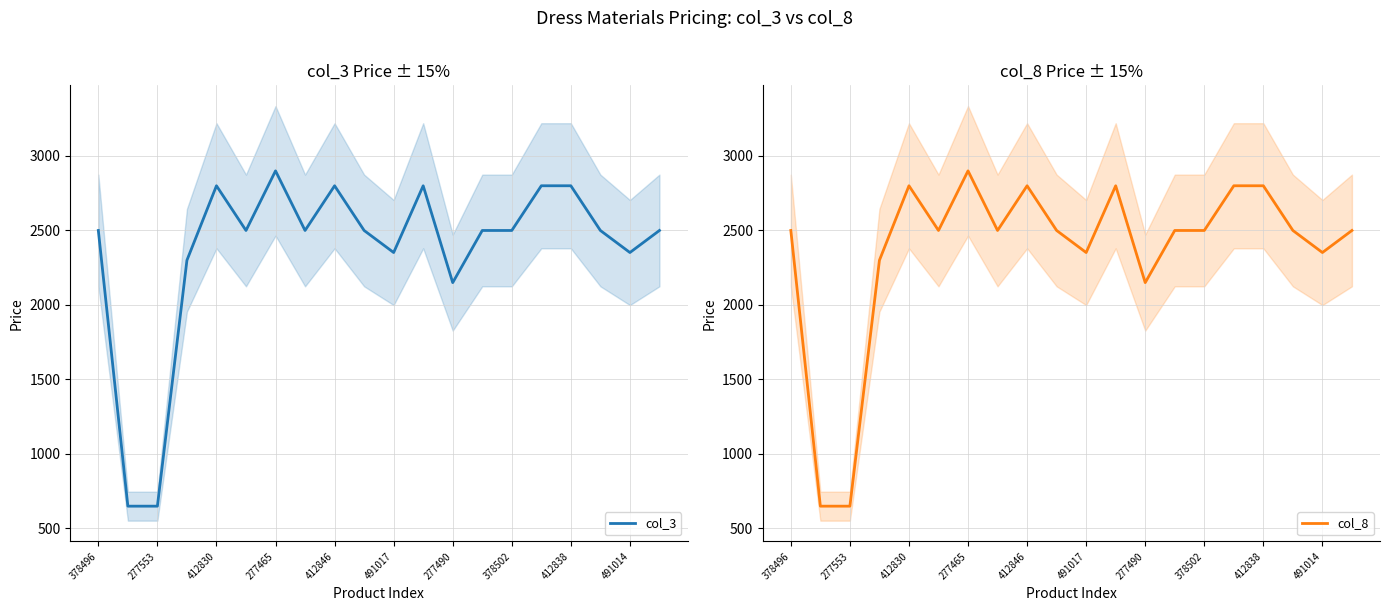

What is the highest value of the col_3 series?

2899